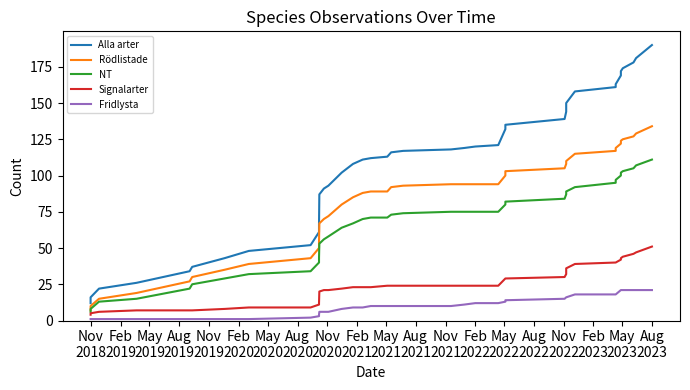

List the series in order of their peak value, lowest first.

Fridlysta, Signalarter, NT, Rödlistade, Alla arter